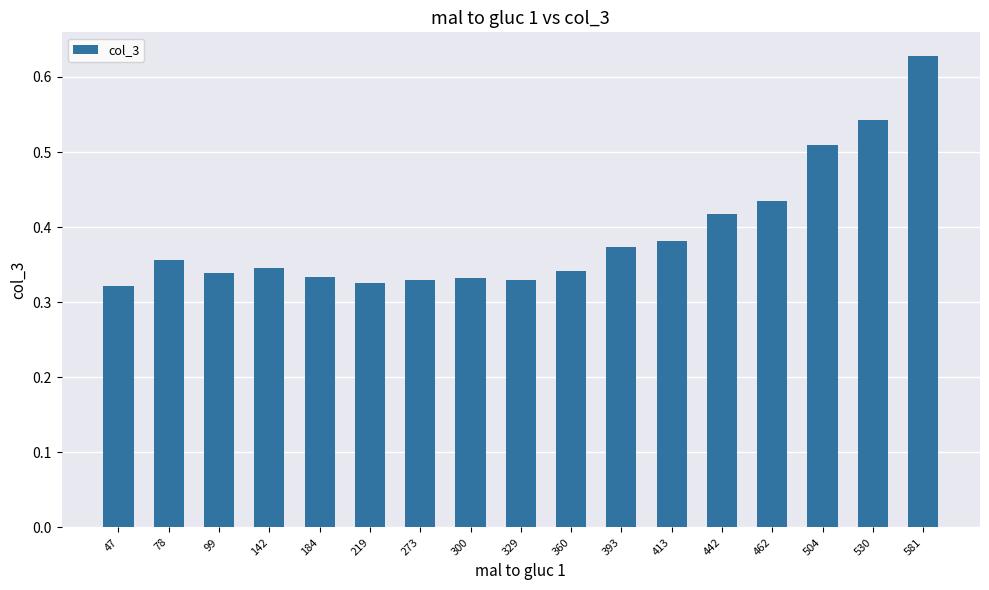

How many distinct data groups are displayed?

1